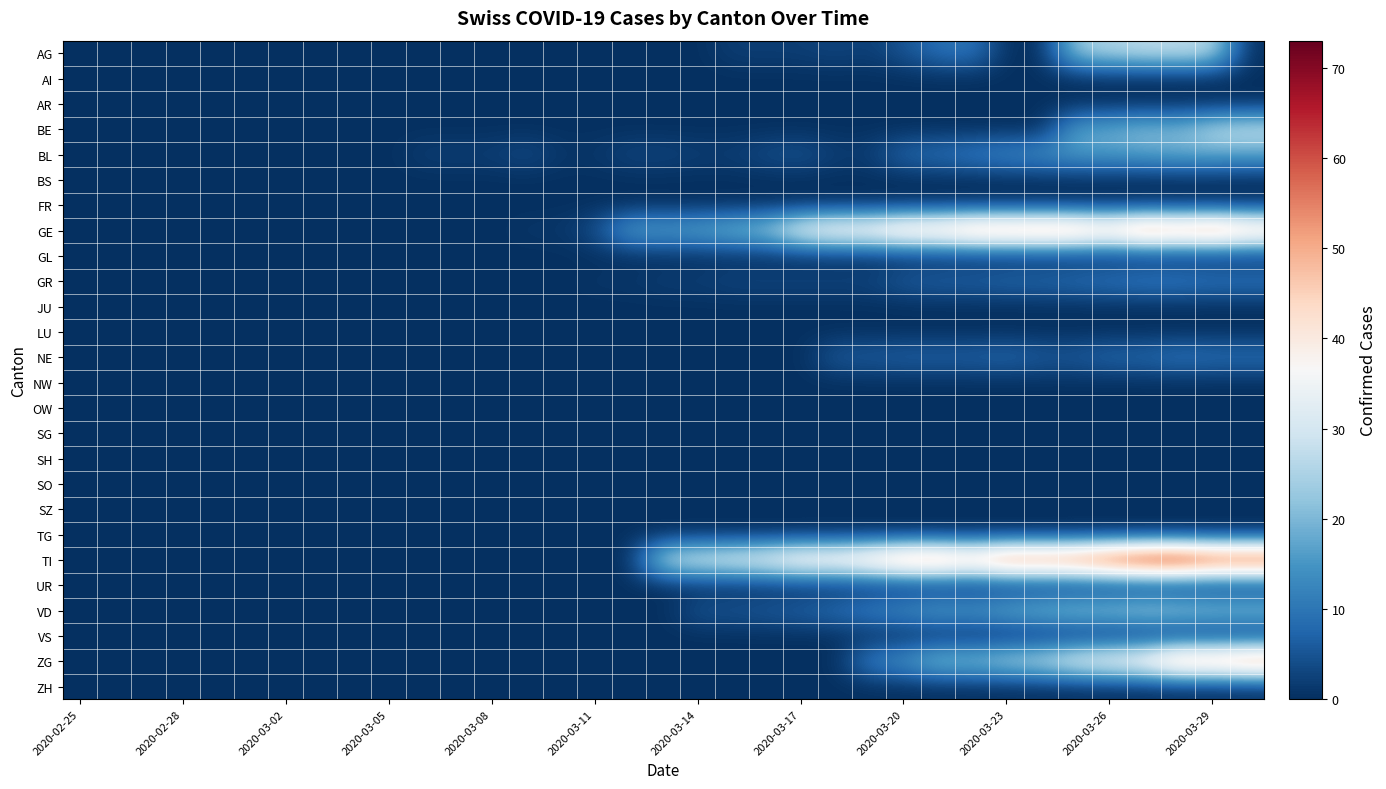

At how many categories does at least one series exceed 64?

5